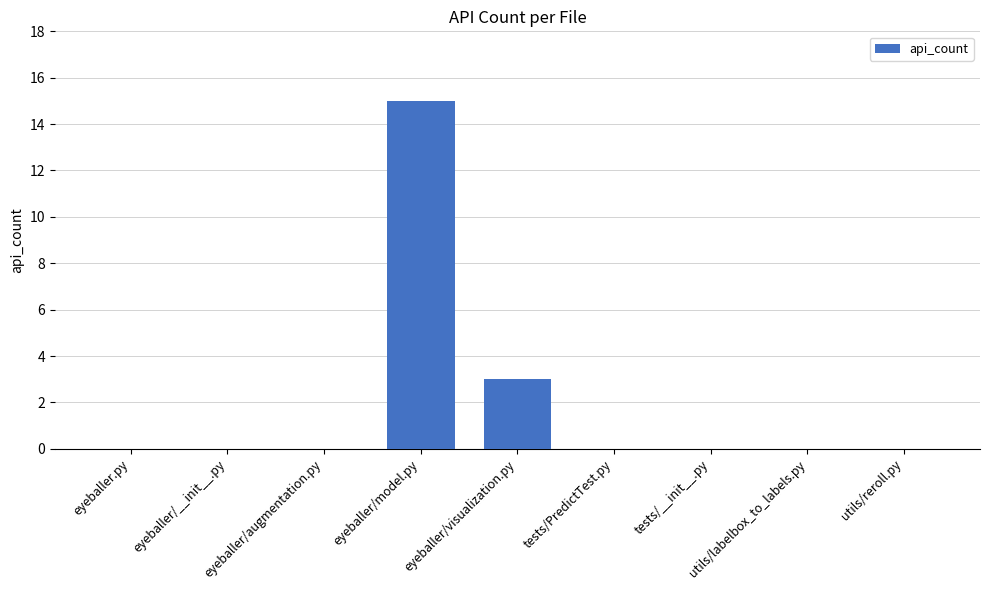

Where is the data nearest to the value 7?

eyeballer/visualization.py